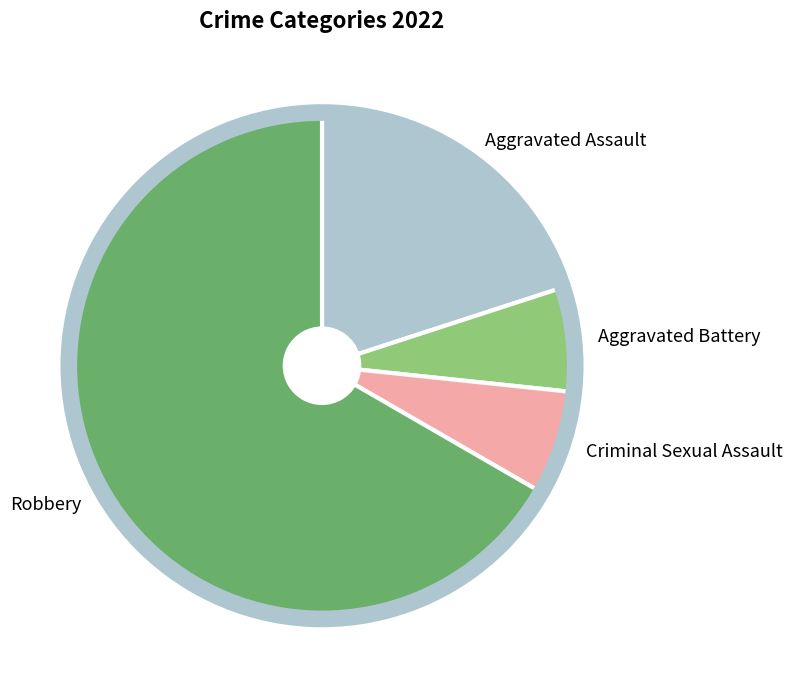

True or false: Aggravated Battery accounts for 21% of the total.

False